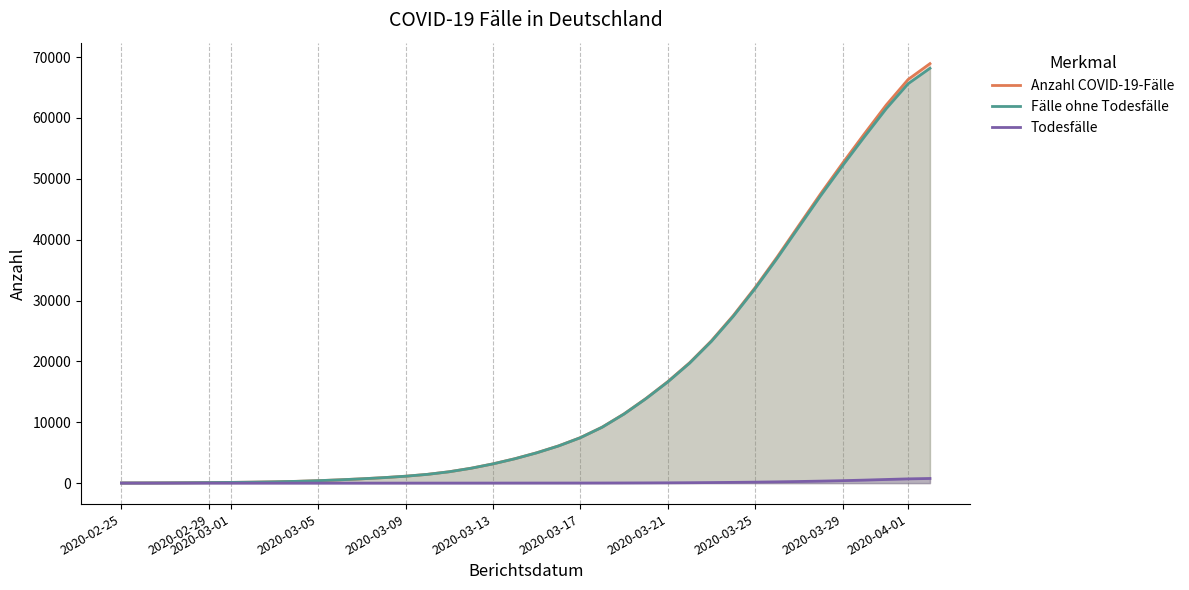

At how many categories does at least one series exceed 20082?

11